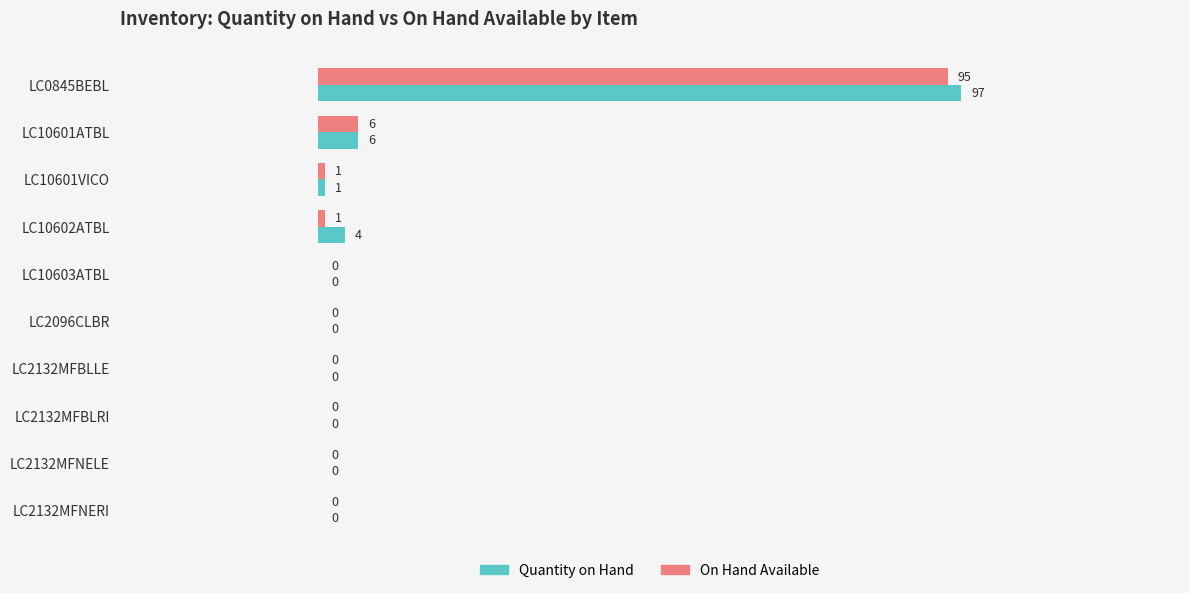

Which series has the largest total across all categories?

Quantity on Hand